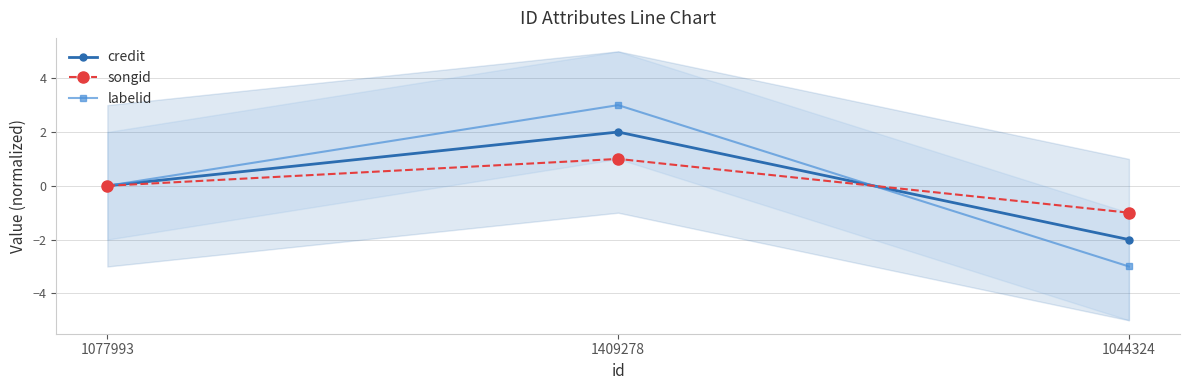

What is the total value across all series at 1044324?

-6